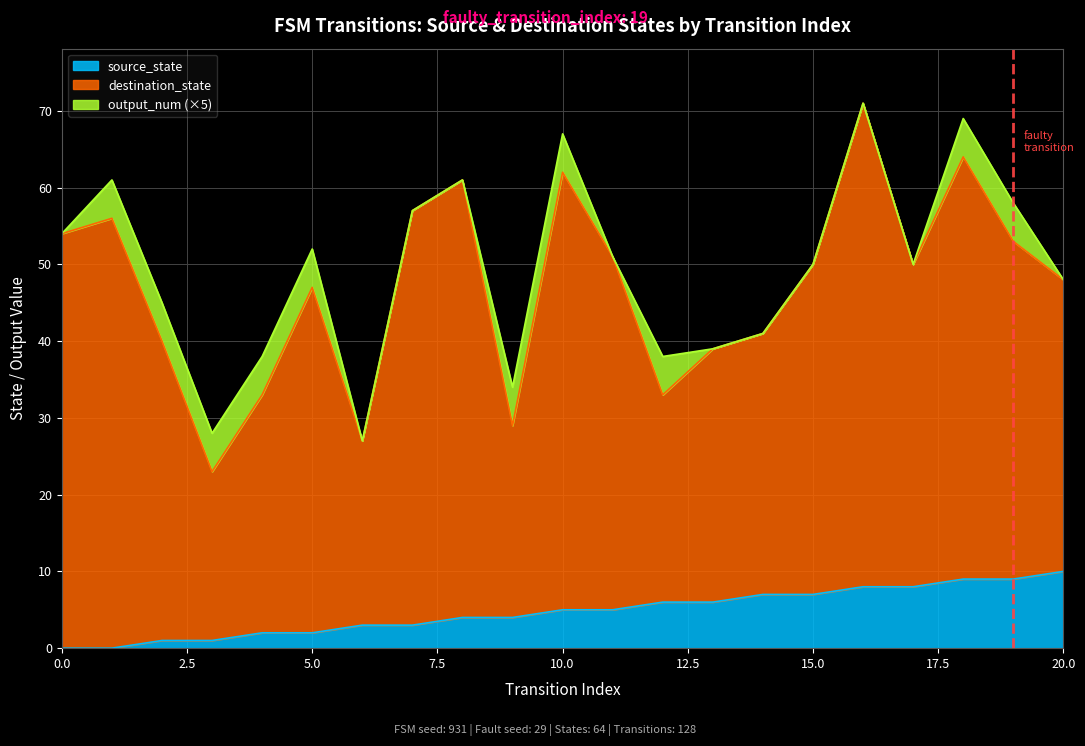

What value does the destination_state series have at 20?

38